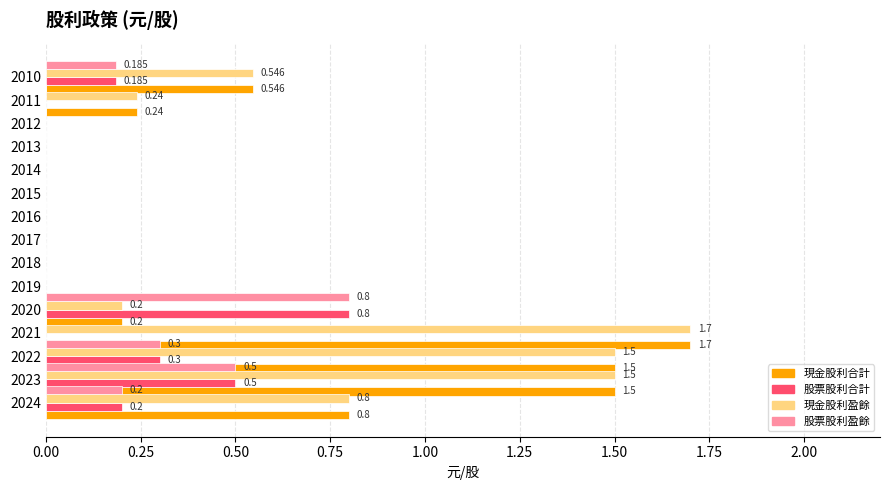

How many categories are shown in the chart?

15